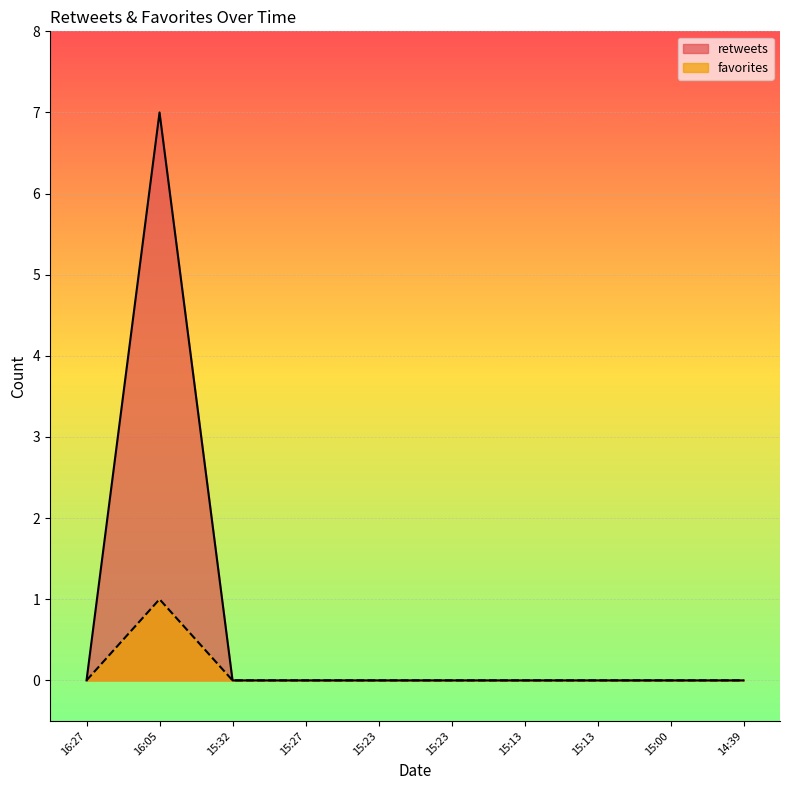

What is the label of the 6th point from the left?

15:23